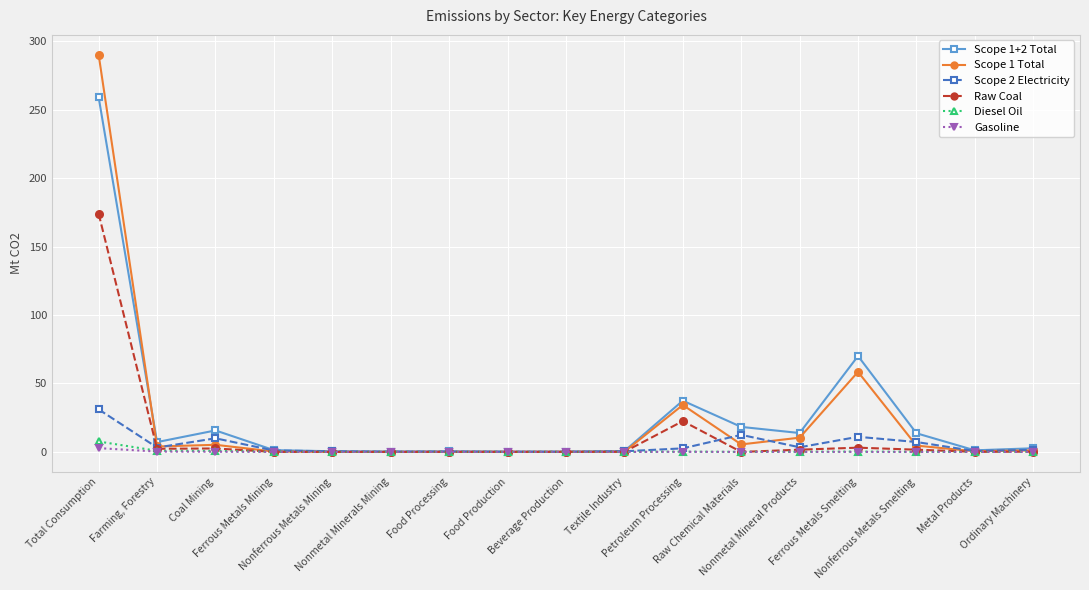

What is the maximum value for Scope 1 Total?

290.0